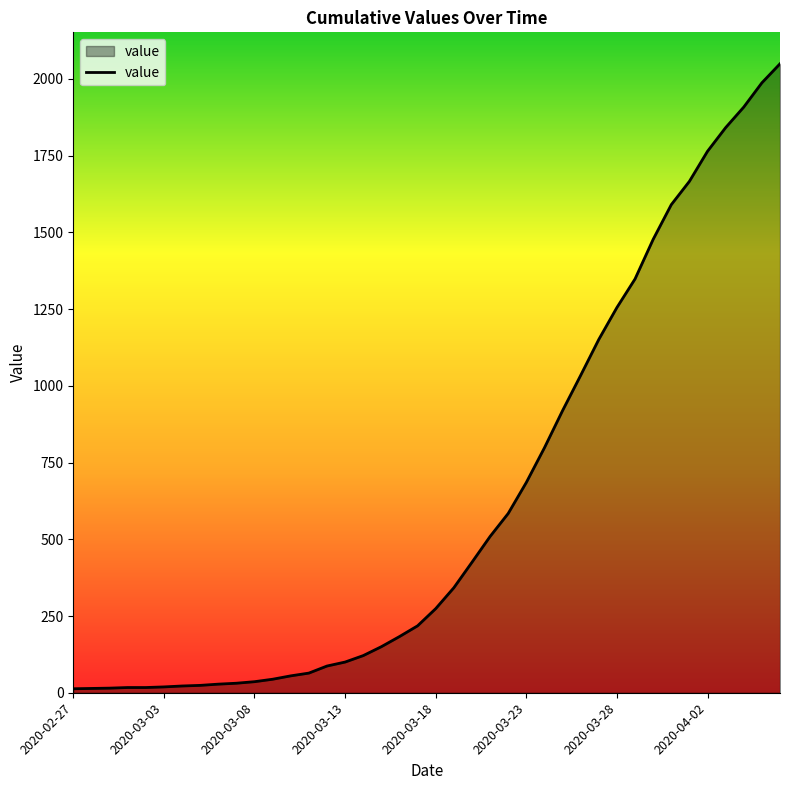

How many lines are shown in the chart?

1